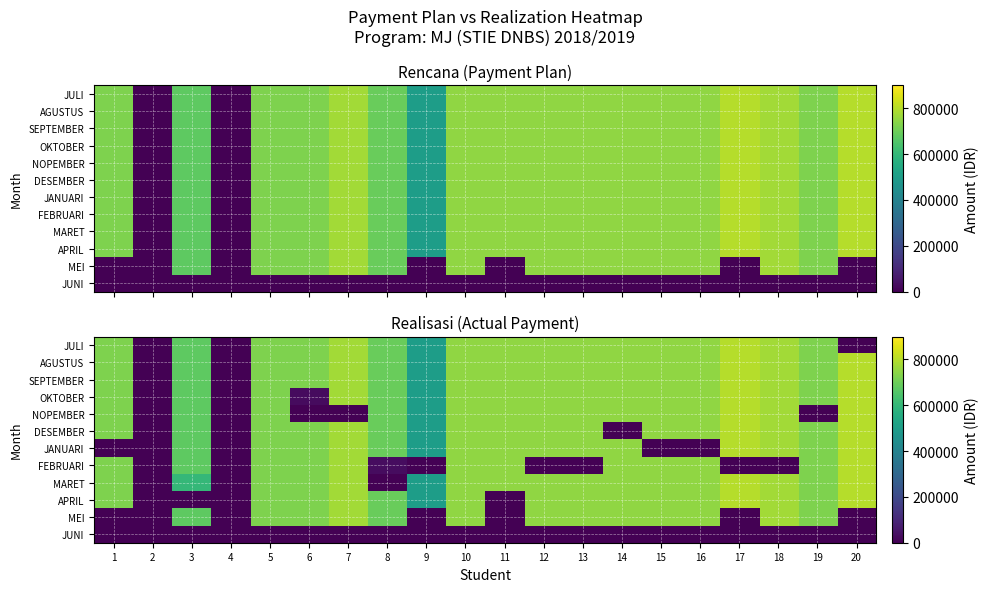

Where does the JULI series first go above 750000?

7